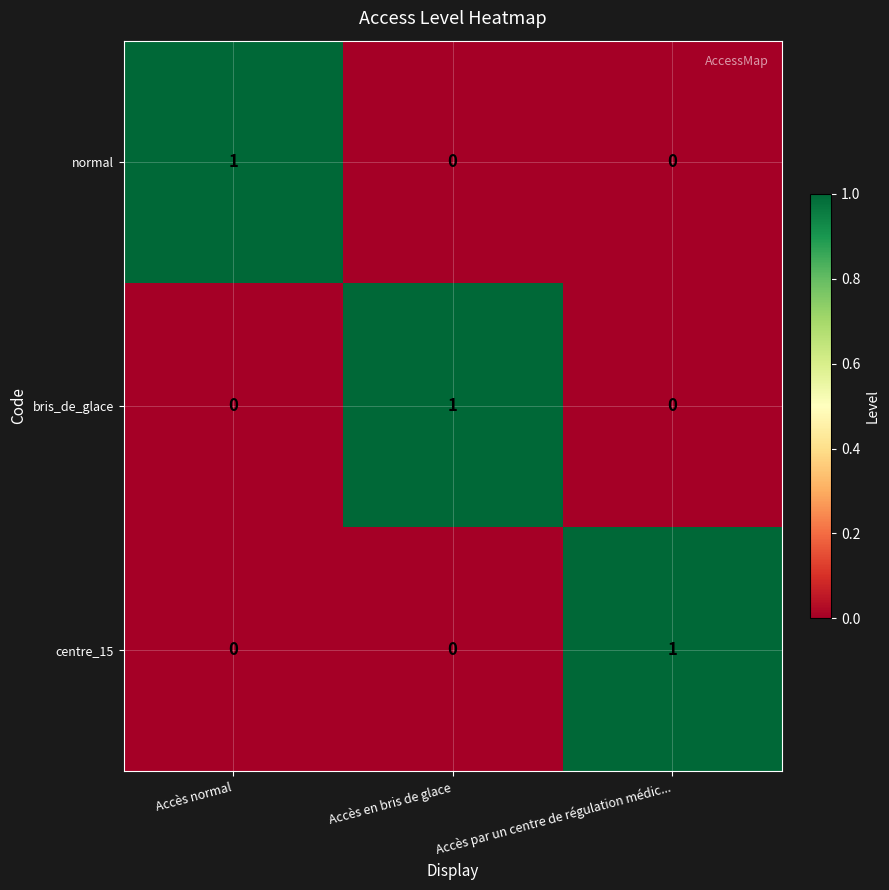

At which label does bris_de_glace reach its peak?

Accès en bris de glace